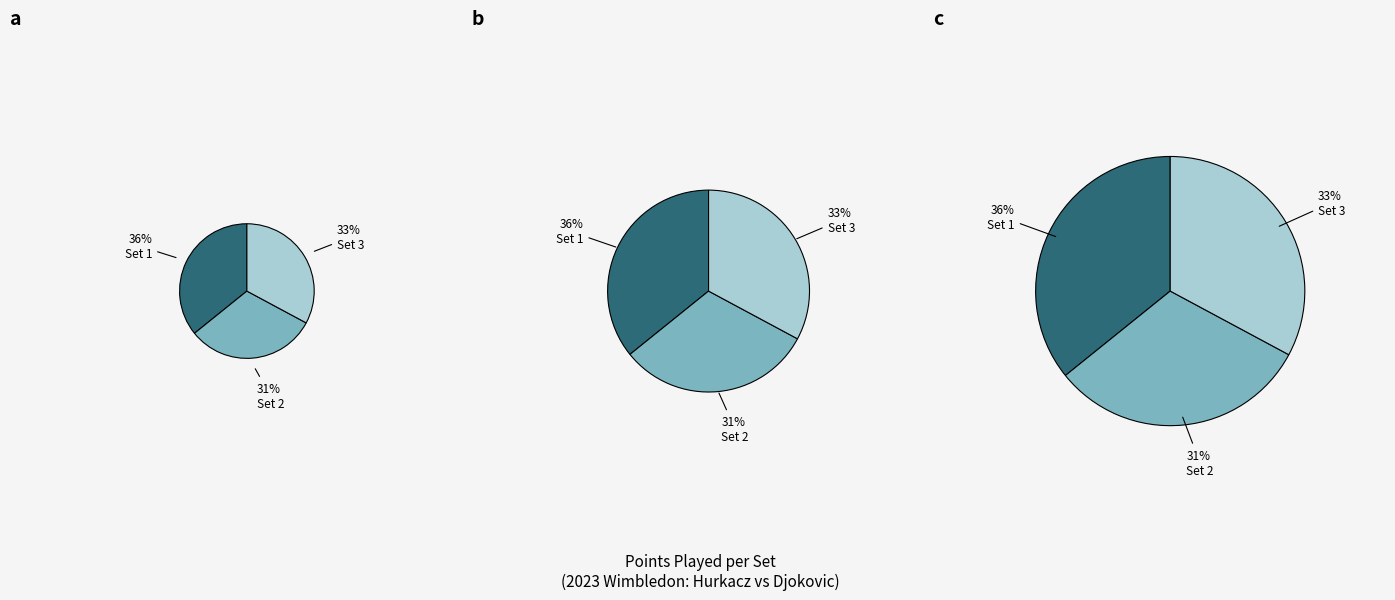

The Set 1 slice represents 36% of the pie. True or false?

True